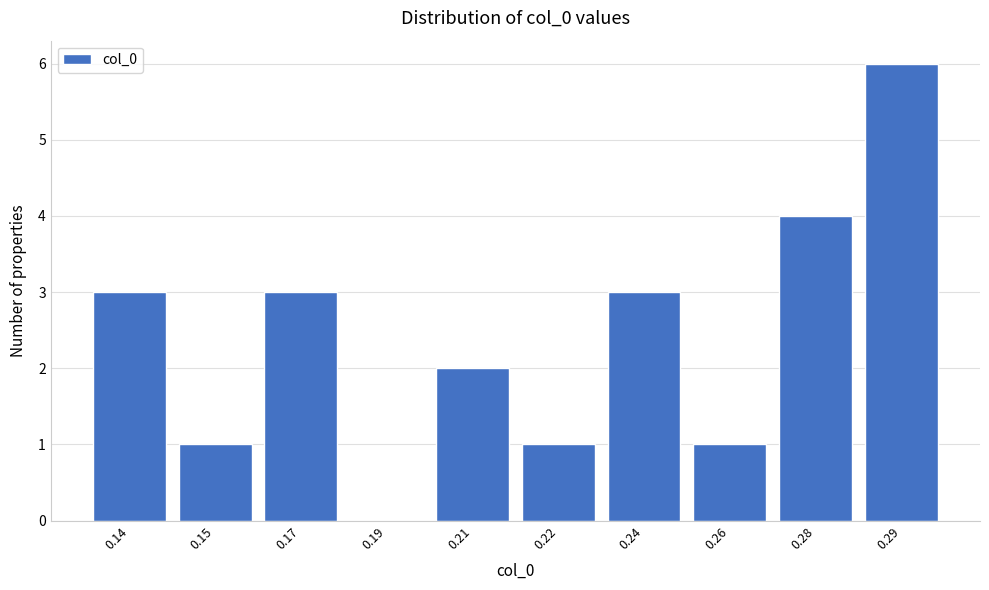

Reading left to right, list all the values displayed in this chart.

0.14=3	0.15=1	0.17=3	0.19=0	0.21=2	0.22=1	0.24=3	0.26=1	0.28=4	0.29=6